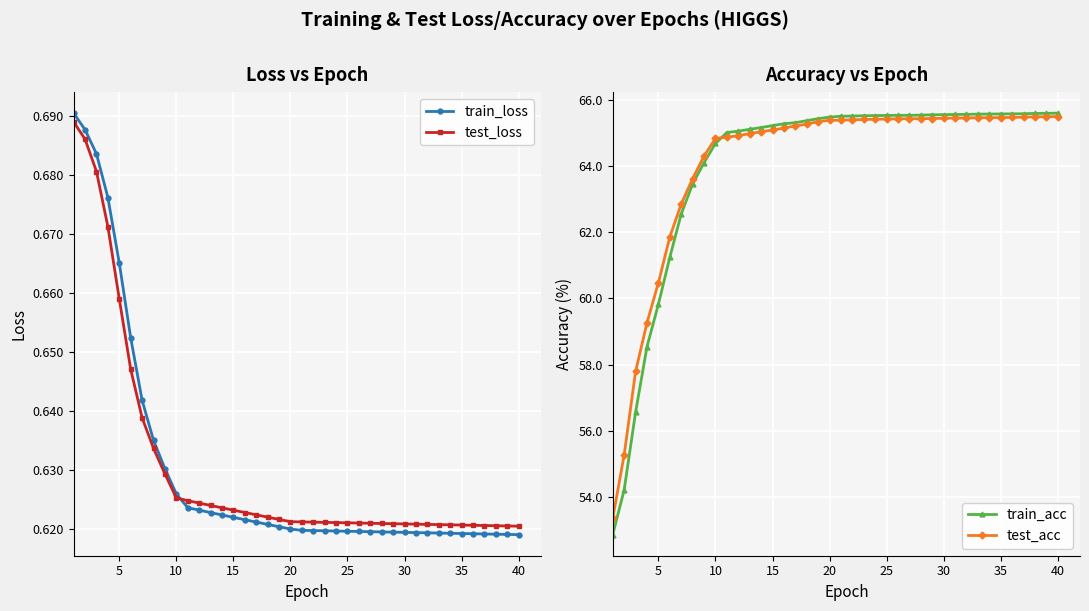

Is it true that train_loss equals 0.4 at 25?

False